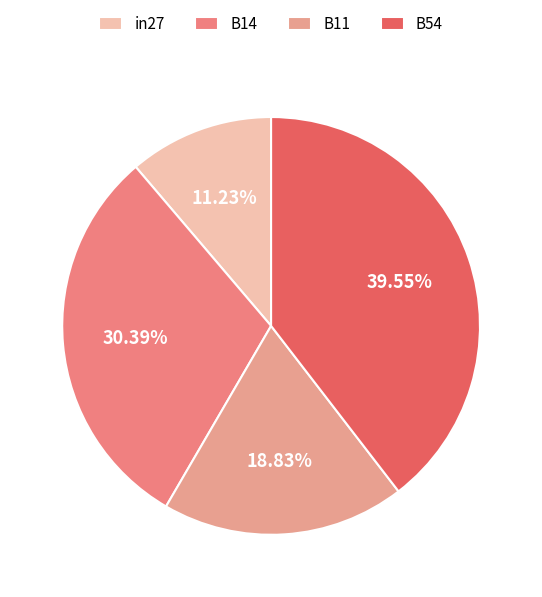

The in27 slice represents 11% of the pie. True or false?

True